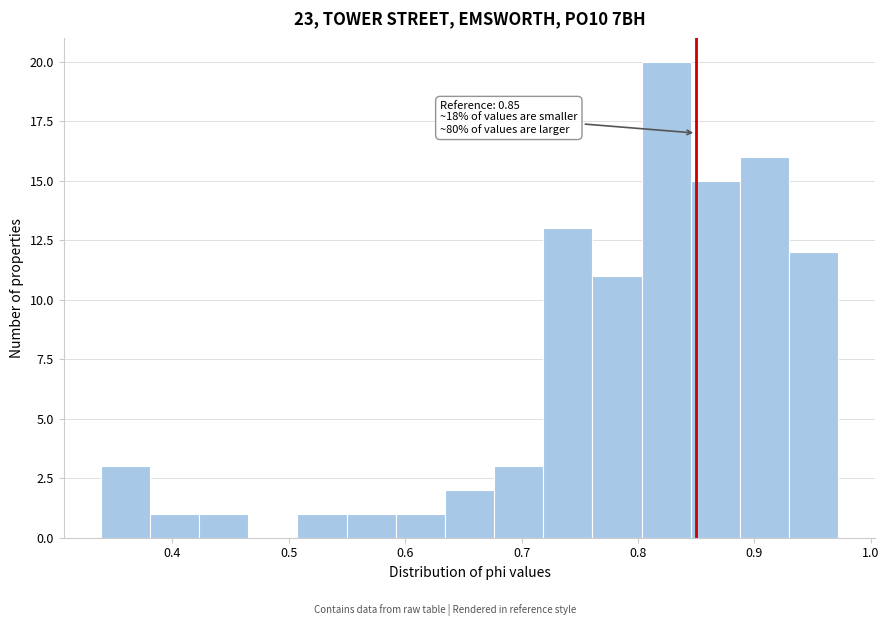

Over which range of the x-axis is the bar tallest?

0.80 to 0.85